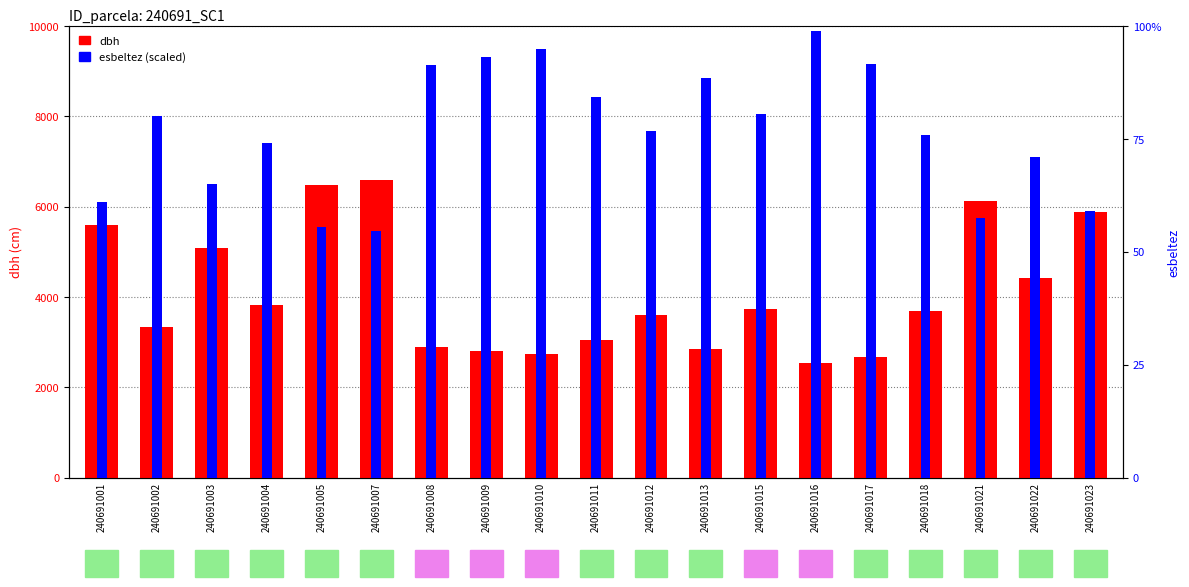

The value at 240691011 is 5403.2. True or false?

False